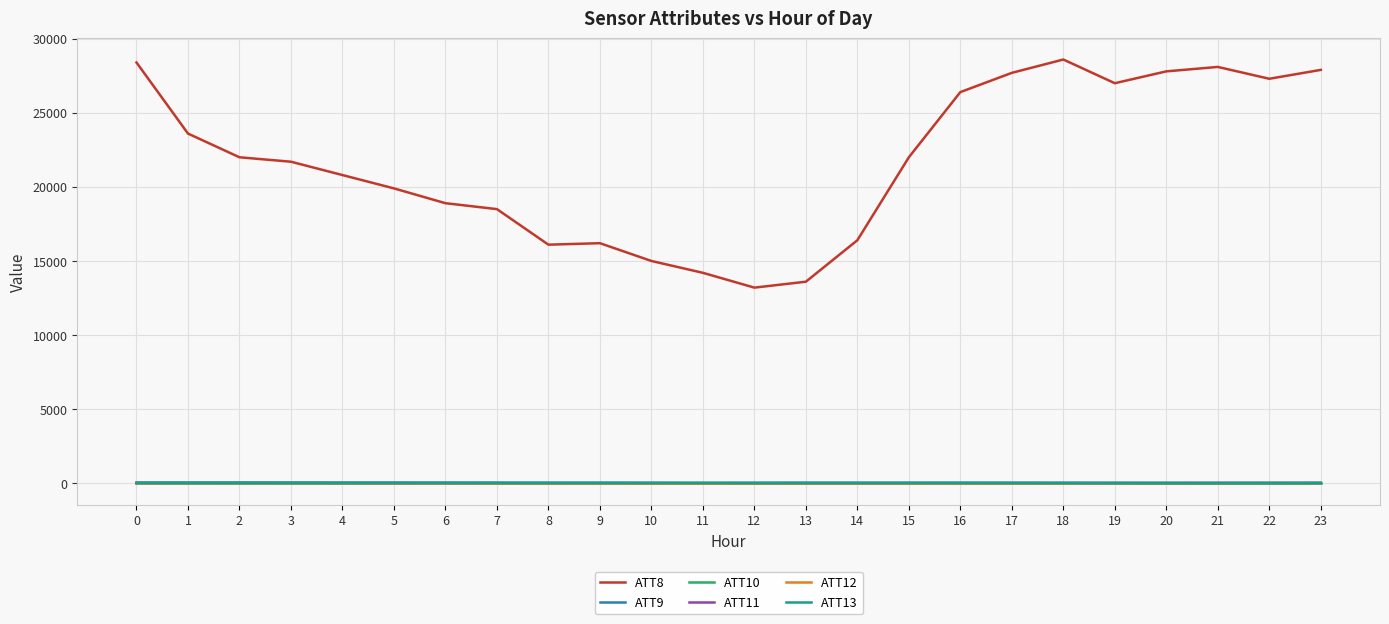

What is the difference between the second highest and minimum values in the ATT12 series?

39.2